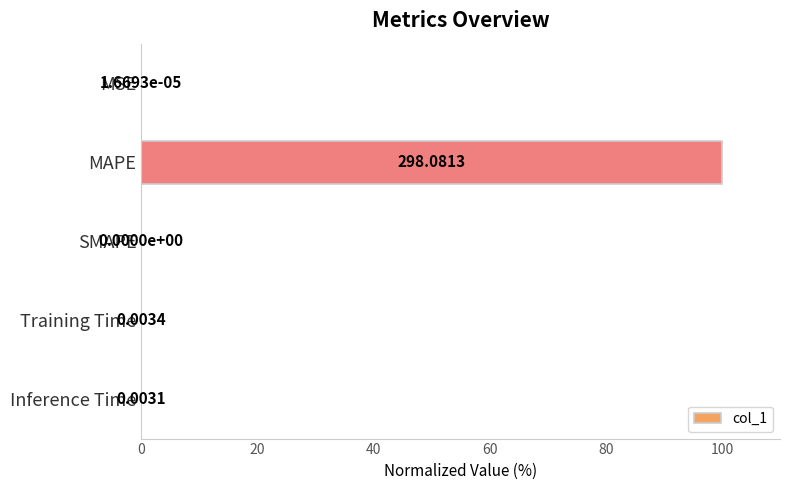

Which category has the highest value across all series?

MAPE